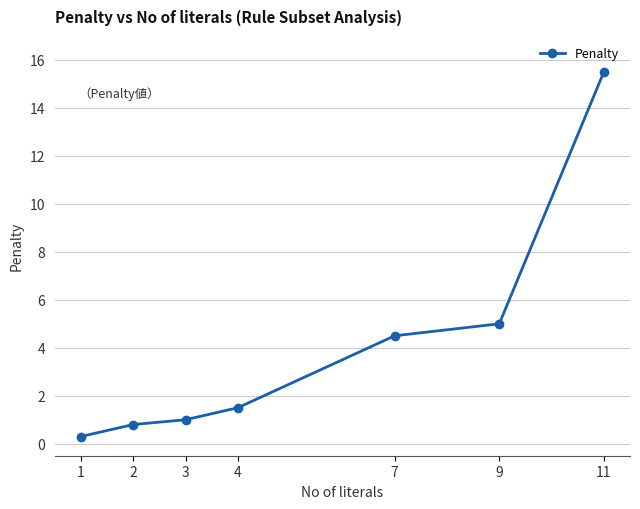

Does the chart display data point markers on the line(s)?

Yes